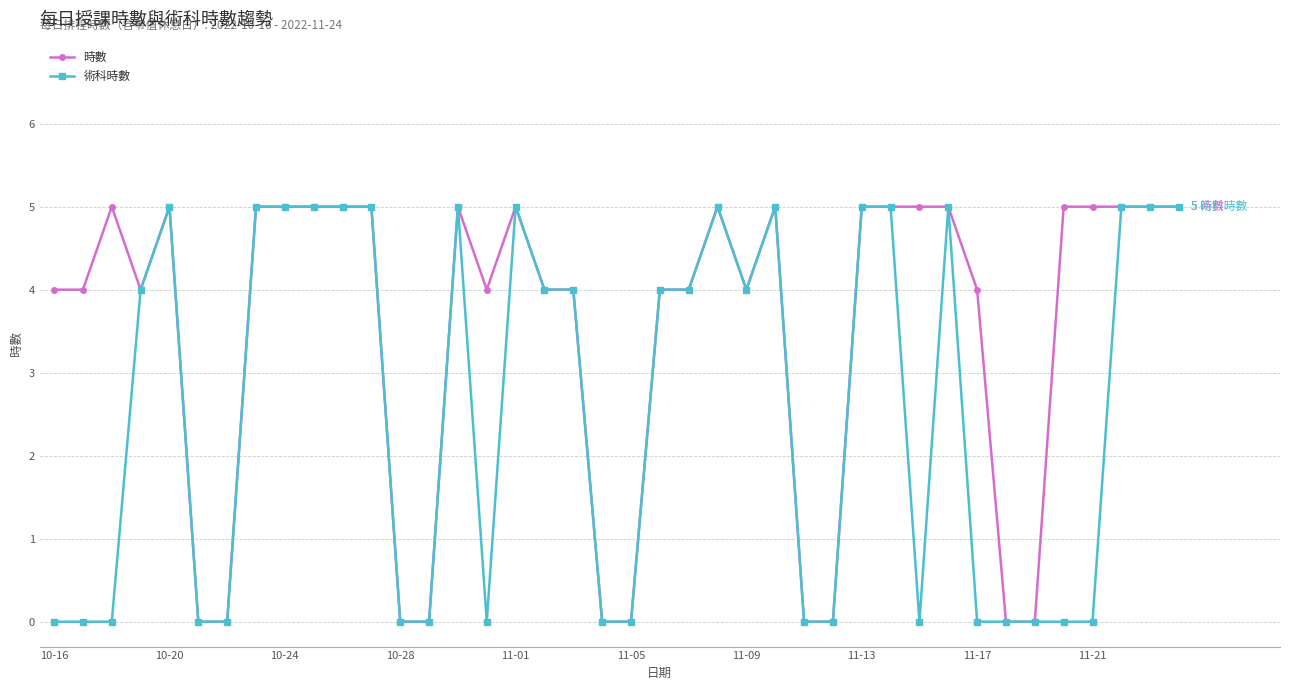

What is the sum of all 術科時數 values?

104